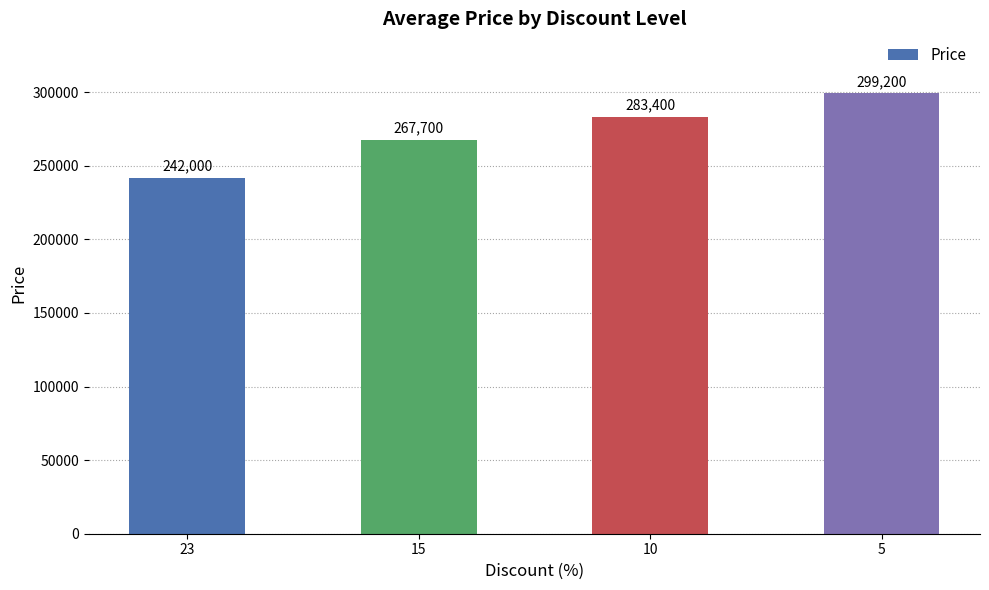

Does the chart contain any negative values?

No